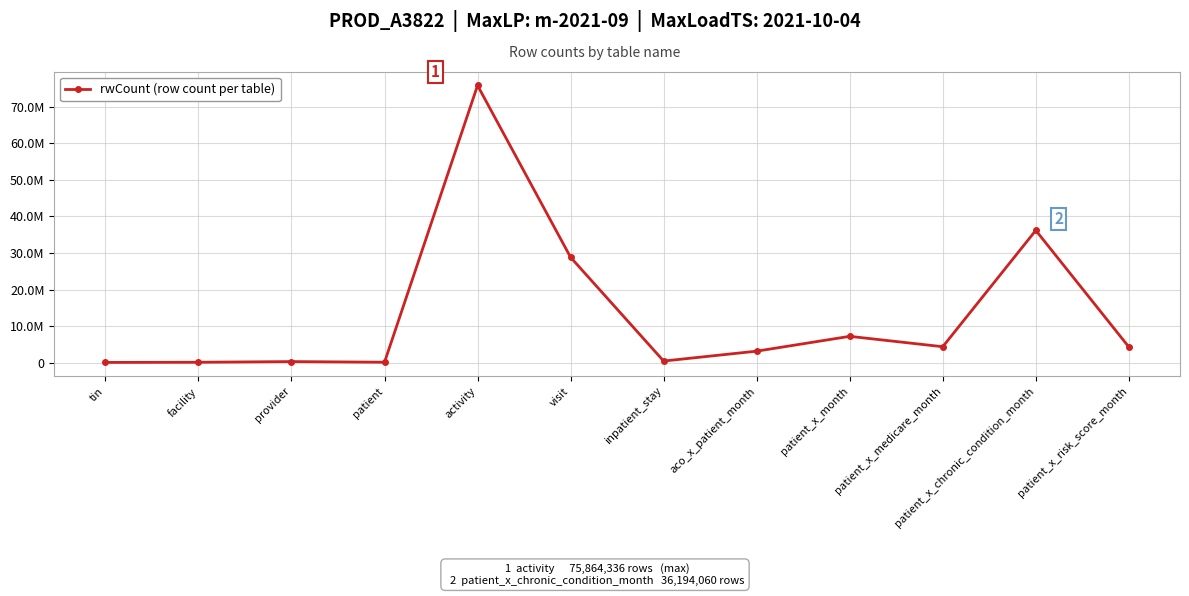

List the labels in order of value, smallest first.

tin, facility, patient, provider, inpatient_stay, aco_x_patient_month, patient_x_risk_score_month, patient_x_medicare_month, patient_x_month, visit, patient_x_chronic_condition_month, activity